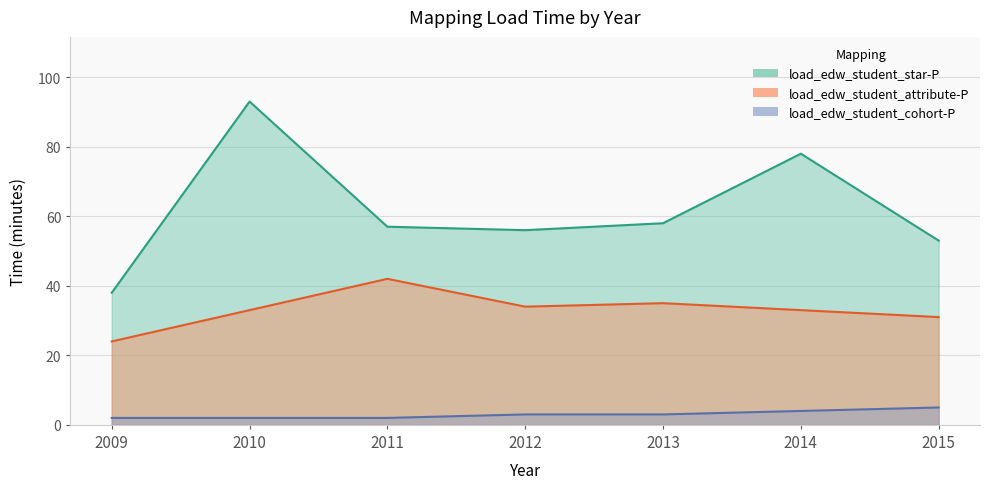

Between 2015 and 2013, which is larger?

2013